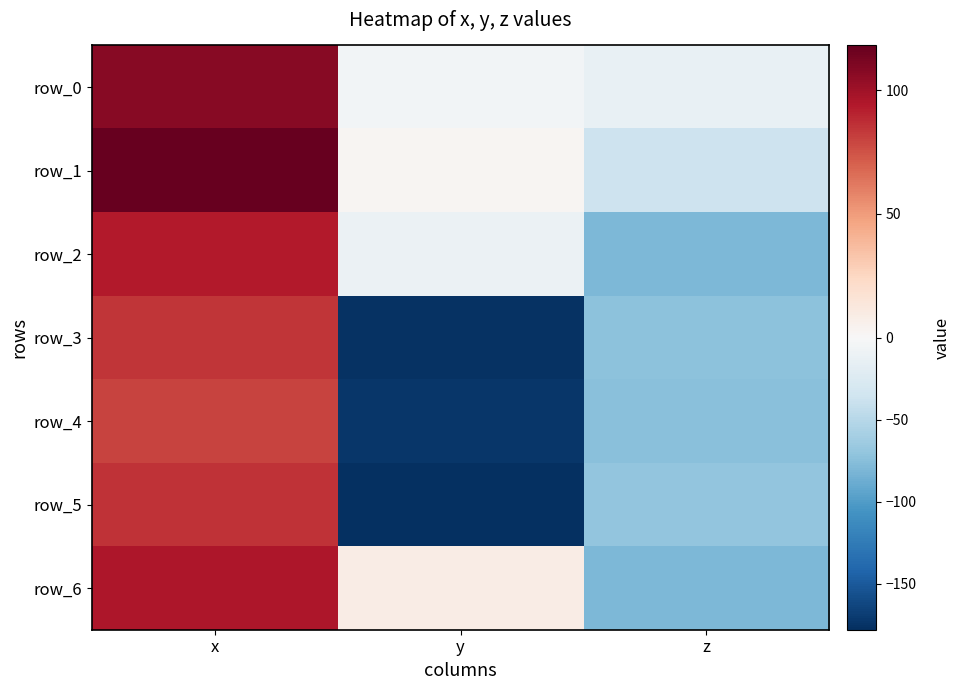

What value does the row_1 series have at y?

2.5